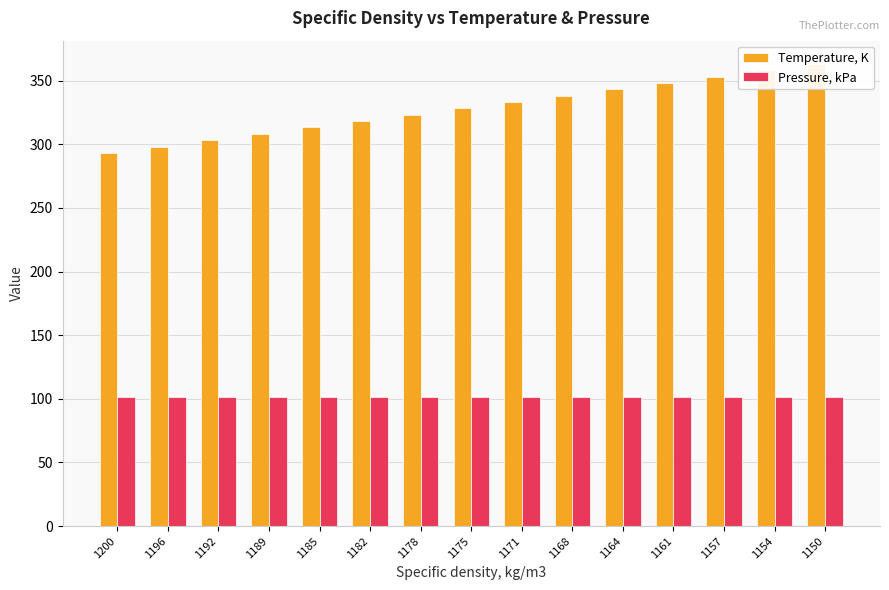

What is the sum of all Temperature, K values?

4922.2